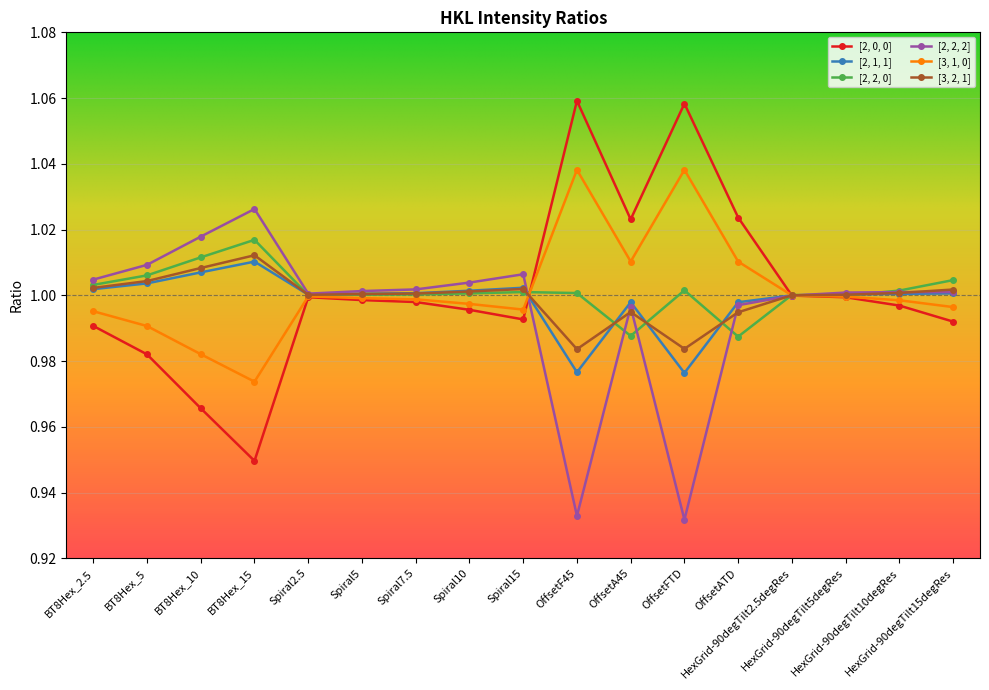

At how many categories does at least one series exceed 0?

17